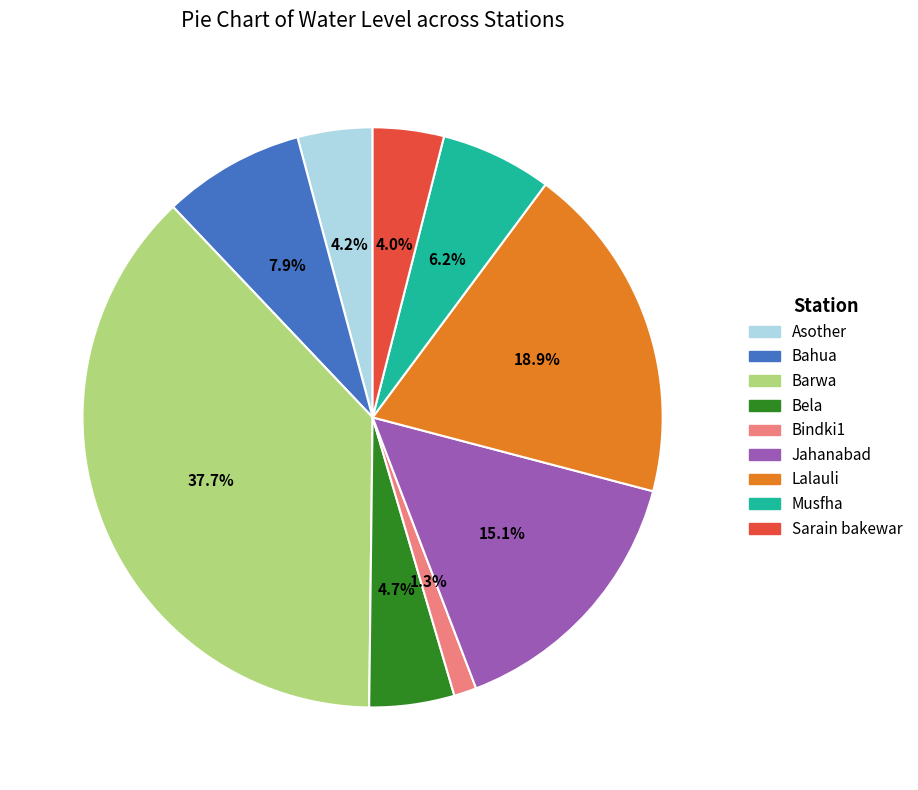

How many slices are in this pie chart?

9